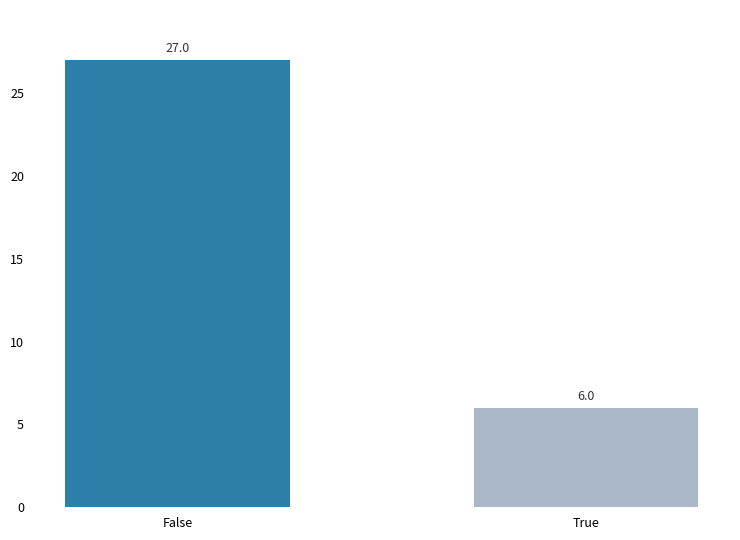

Does the chart contain stacked bars?

No